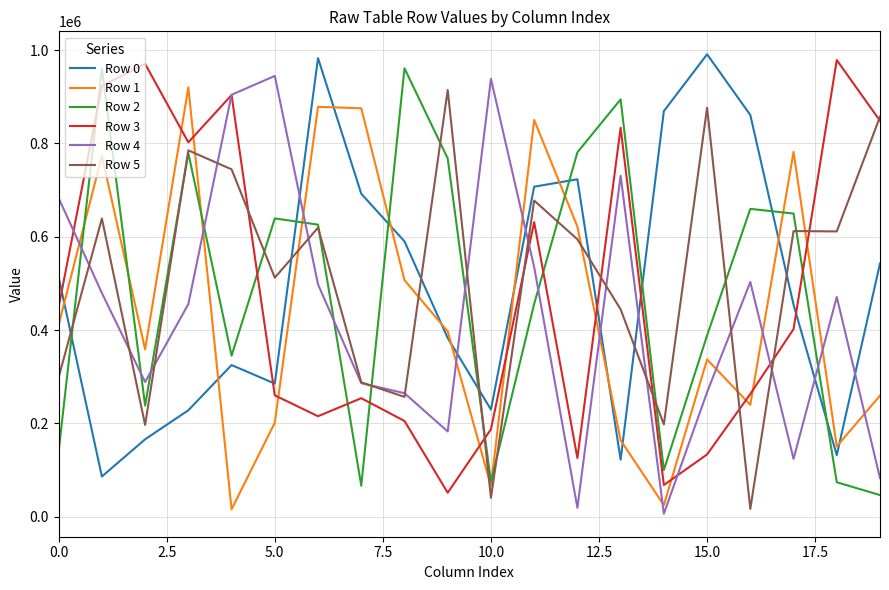

Which series ends up on top after the final intersection of Row 0 and Row 3?

Row 3